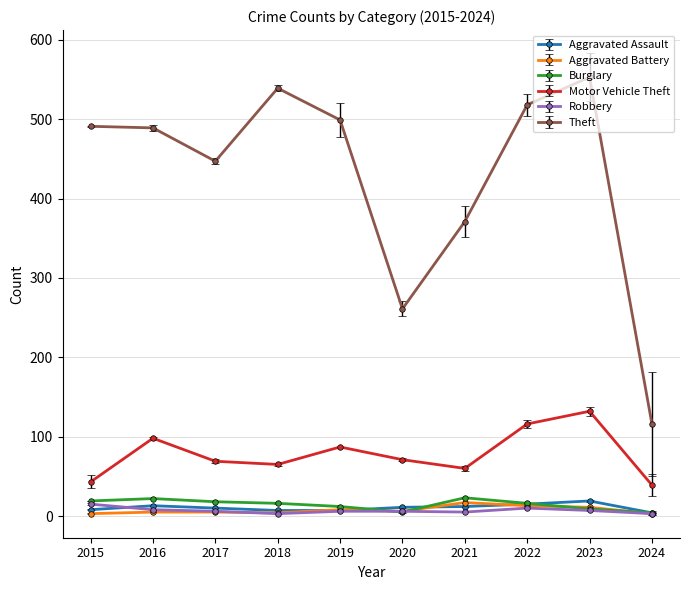

True or false: Theft and Motor Vehicle Theft intersect in this chart.

False